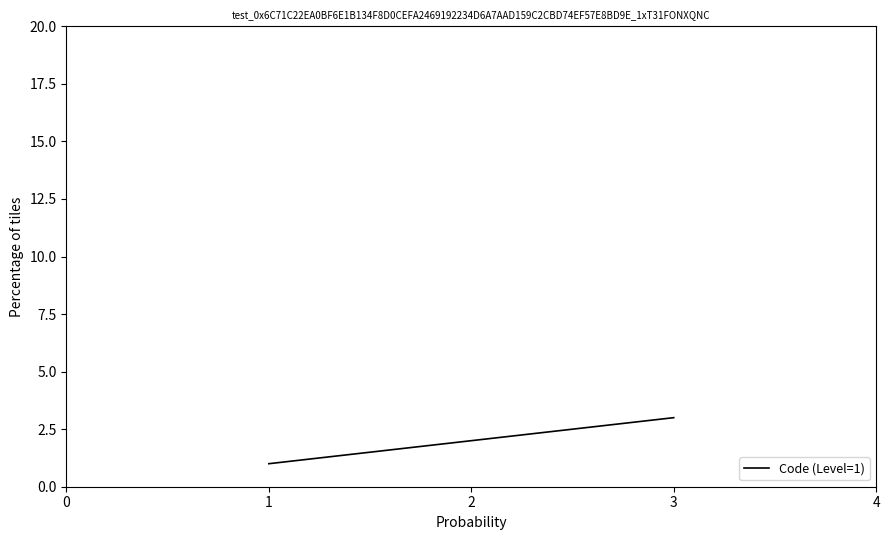

What is the change in value from 2 to 3?

+1